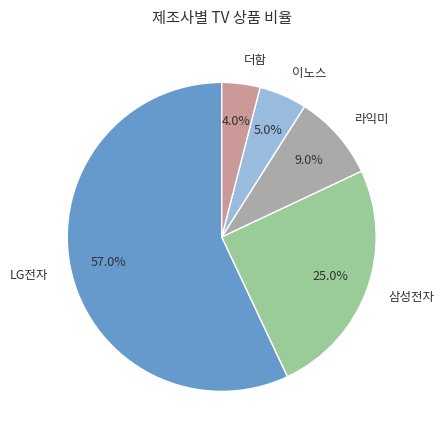

Approximately how many times larger is the value at LG전자 compared to 이노스?

11.4